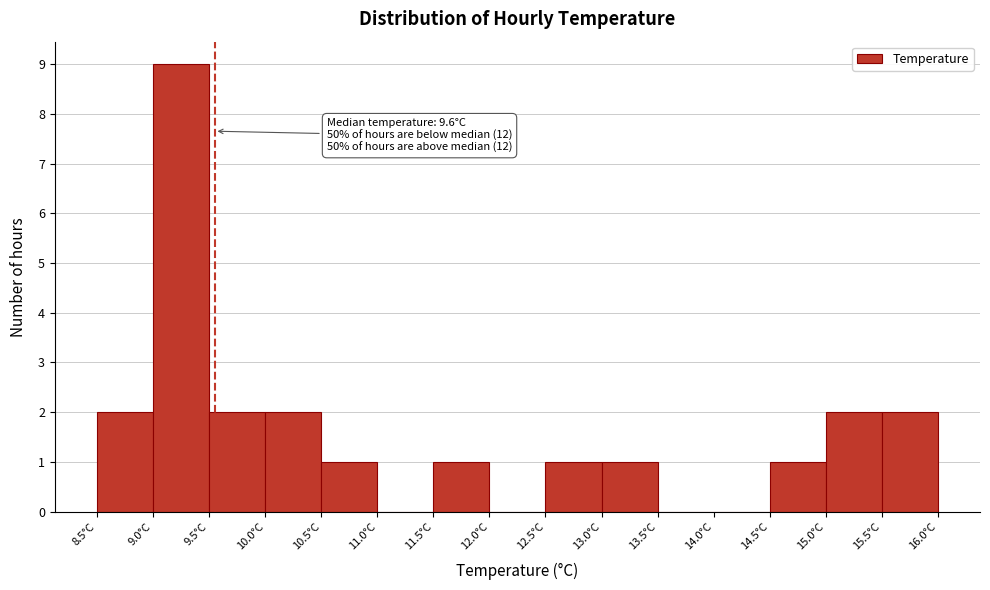

Which range on the x-axis has the tallest bar?

9.0 to 9.5